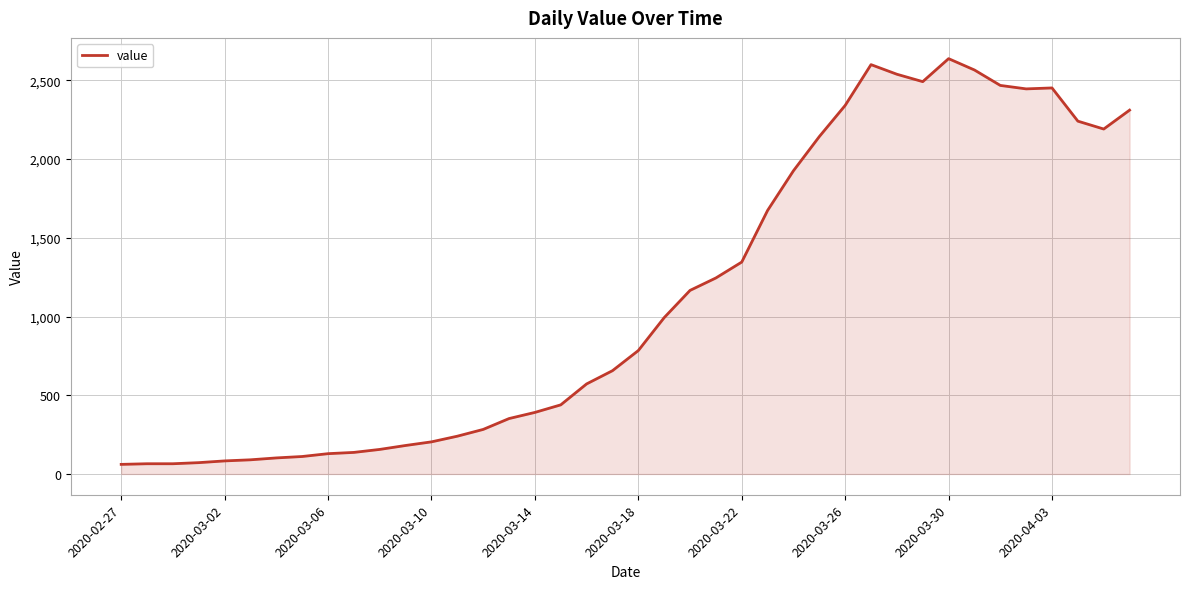

What is the difference between the maximum and minimum values?

2577